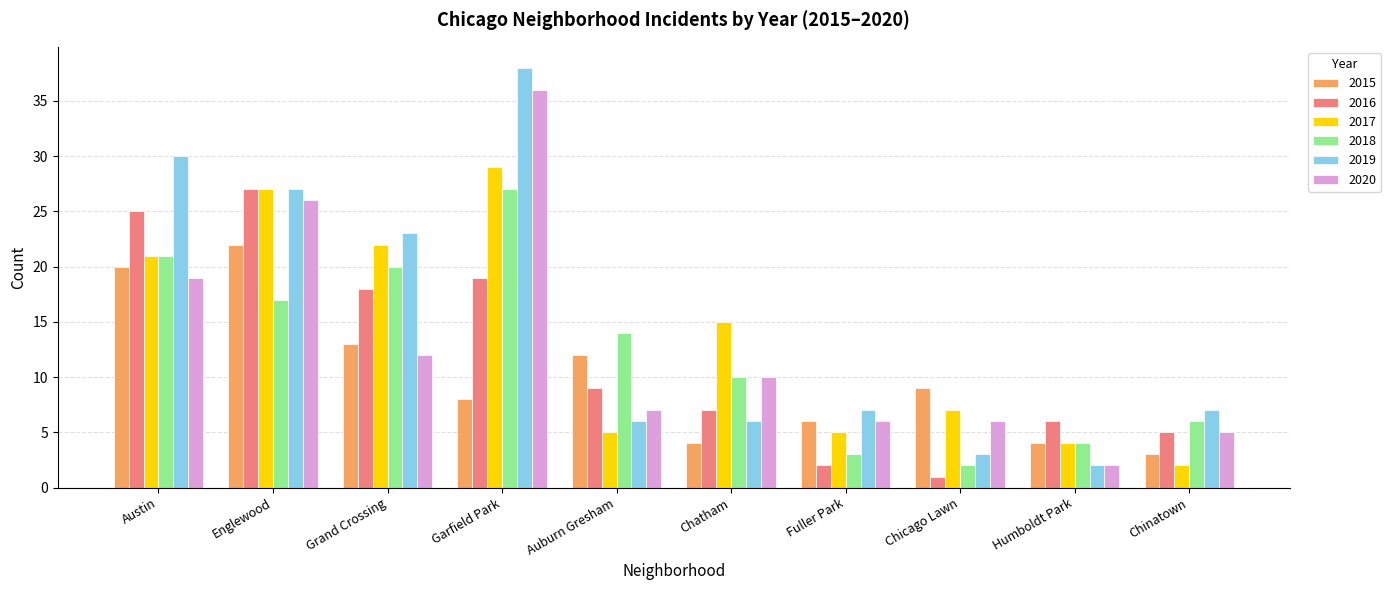

What is the difference between the highest and lowest values at Chinatown?

5